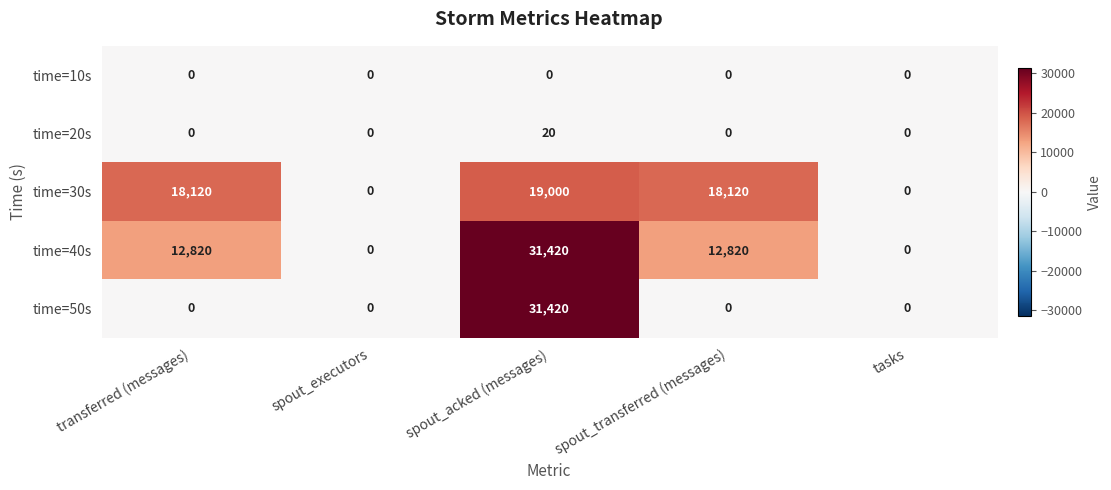

Which series has the largest total across all categories?

time=40s